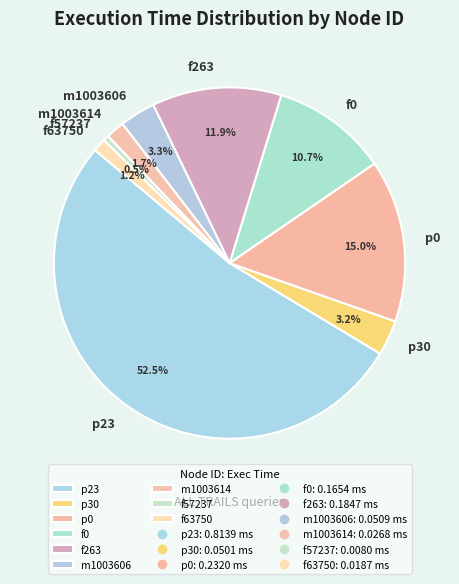

What percentage is the m1003614 slice, to the nearest percent?

2%